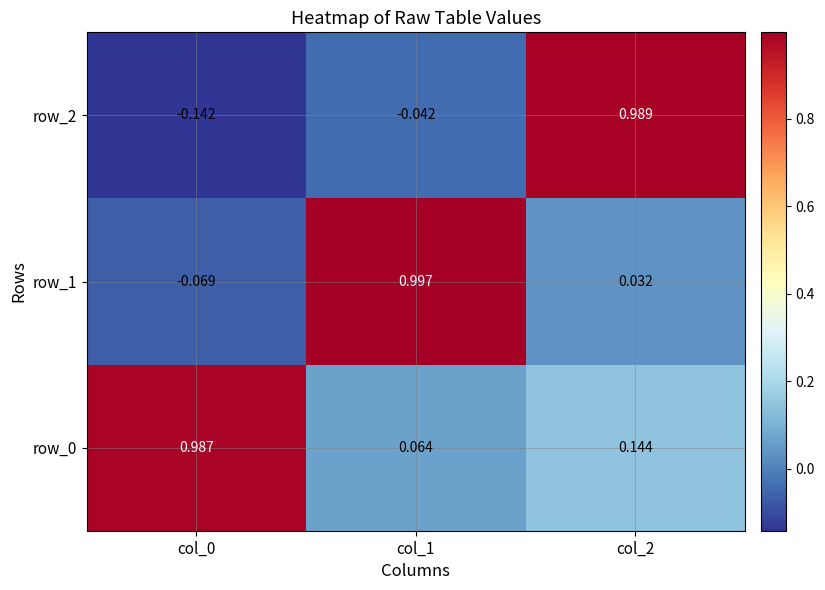

What is the difference between the row_2 values at col_0 and col_2?

1.1